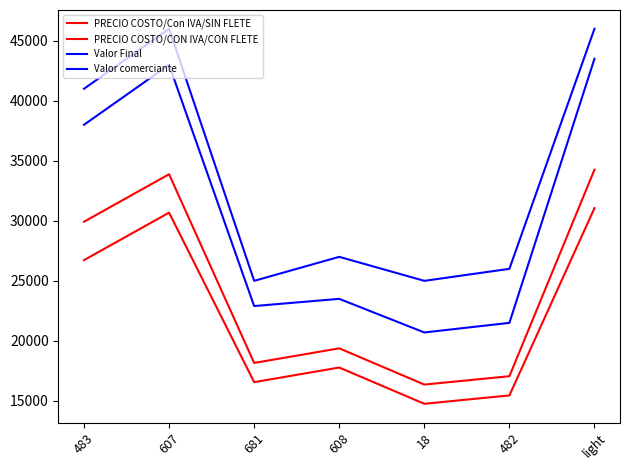

Which category has the highest value across all series?

607